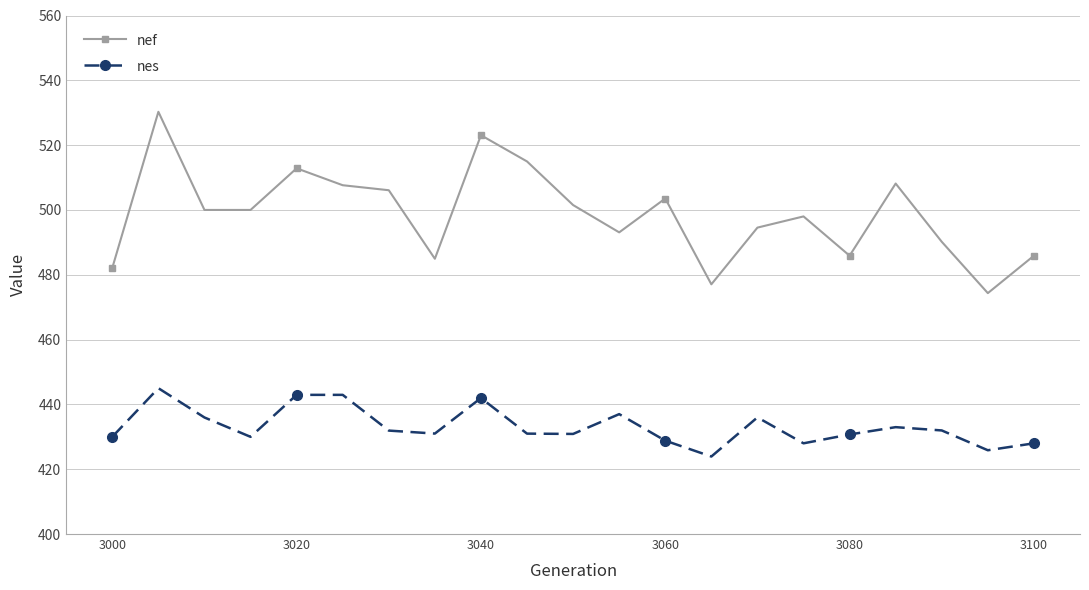

True or false: nef has more than 0 interior local peaks.

True